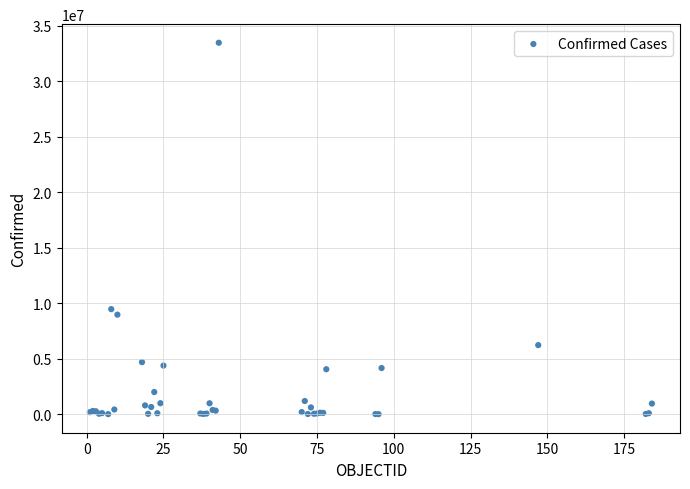

What Y value in the scatter plot is closest to 16730862?

9465827